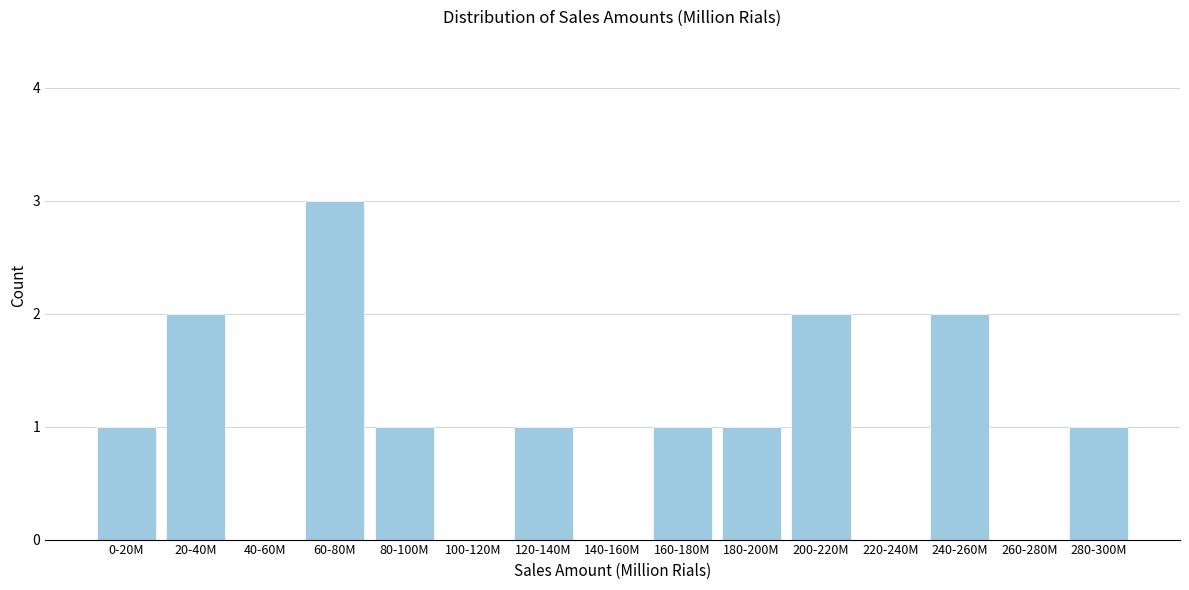

Reading left to right, list all the values displayed in this chart.

0-20M=1	20-40M=2	40-60M=0	60-80M=3	80-100M=1	100-120M=0	120-140M=1	140-160M=0	160-180M=1	180-200M=1	200-220M=2	220-240M=0	240-260M=2	260-280M=0	280-300M=1